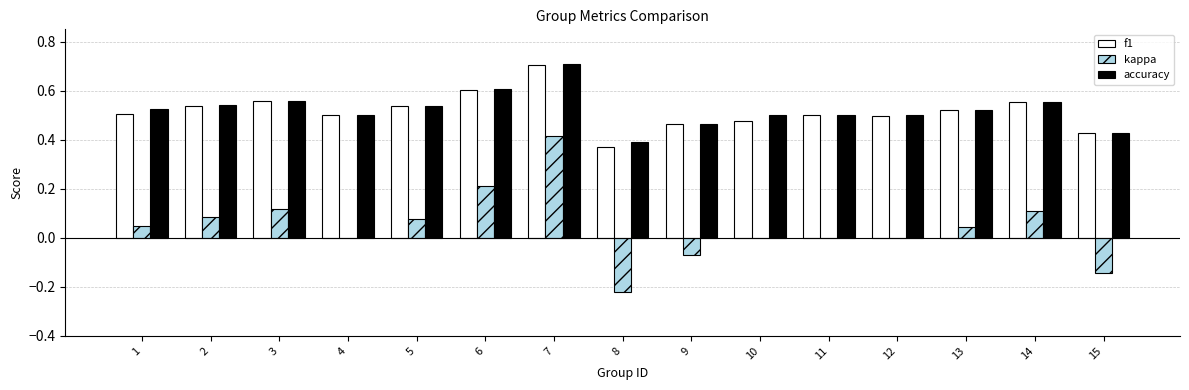

How many groups of bars are there?

15